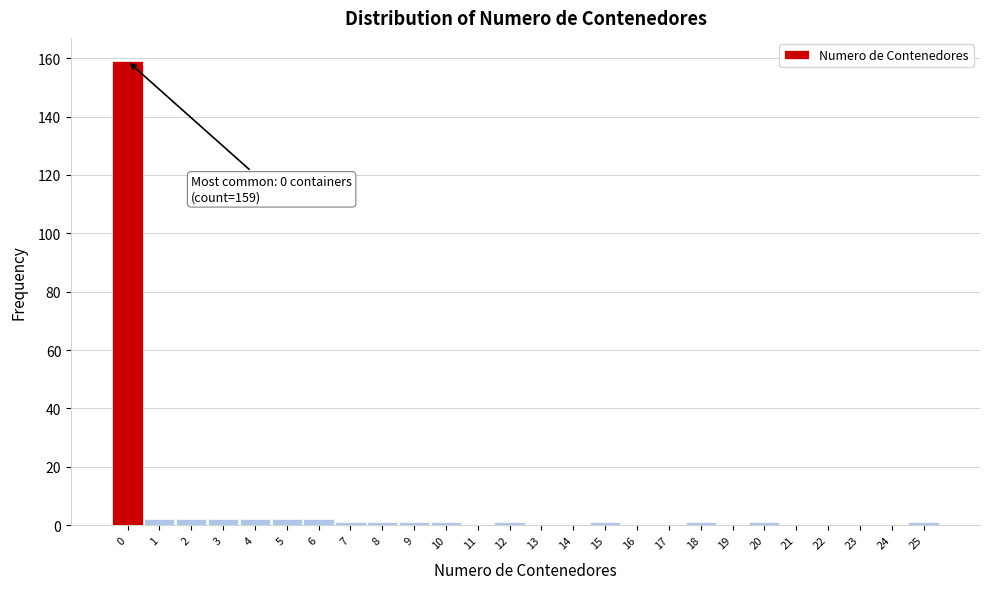

Over which range of the x-axis is the bar tallest?

-0.5 to 0.5